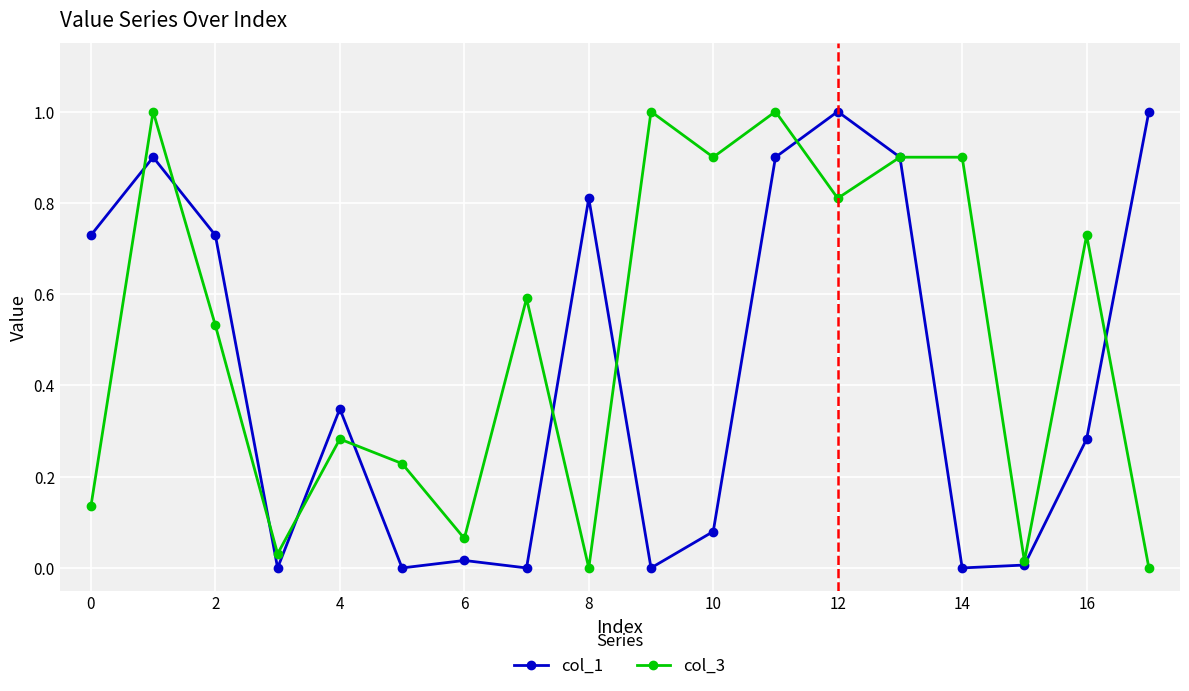

What is the maximum value shown in the chart?

1.0